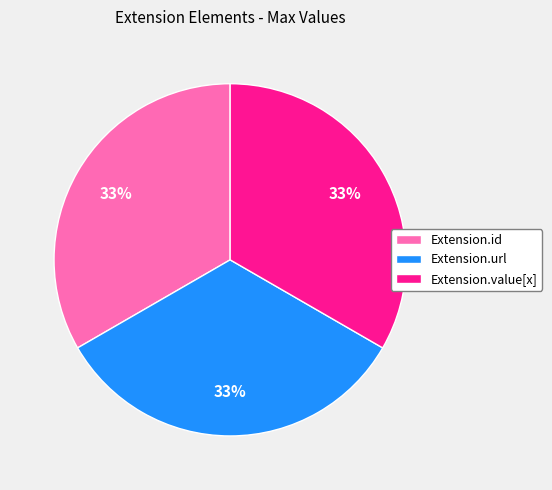

Is it true that Extension.url is 33% of the pie?

True